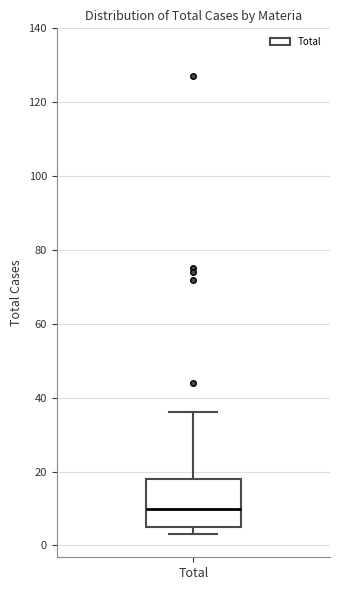

Where is the upper edge of the box for Total on the y-axis? The values are not printed on the chart, so give them approximately, as read against the axis.

18